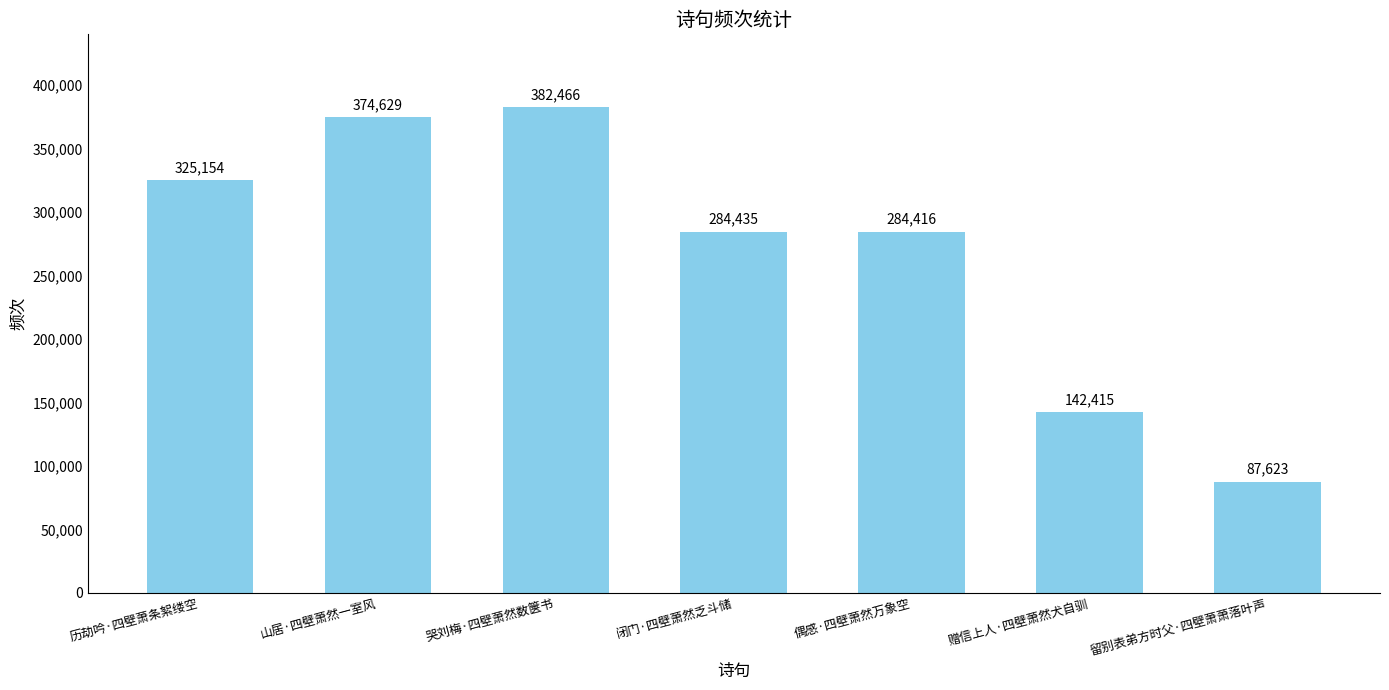

How many bars are there in total?

7